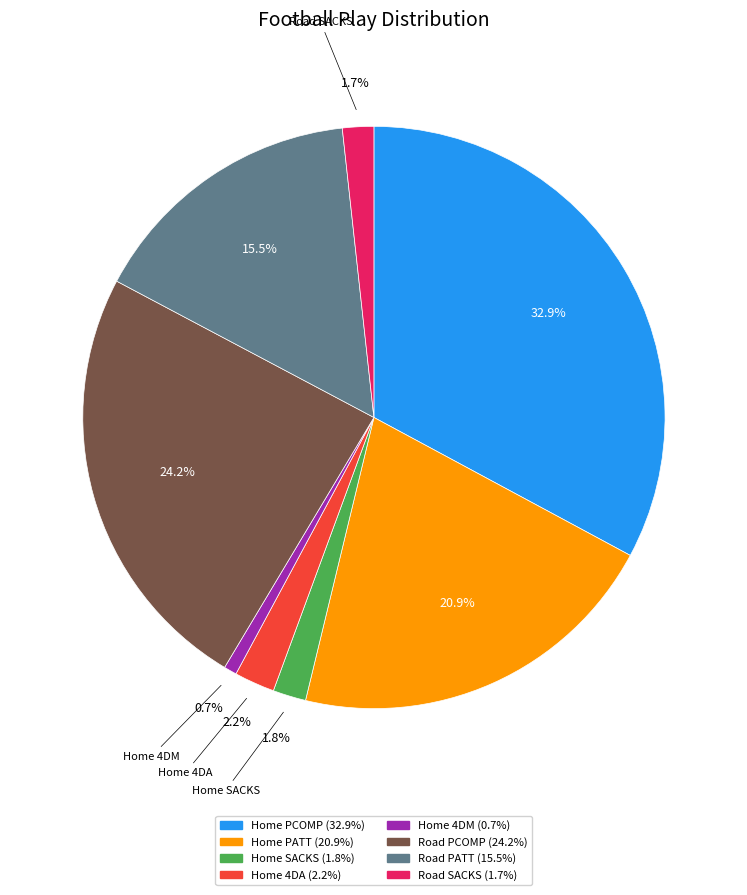

Is it true that Road PCOMP is 24% of the pie?

True